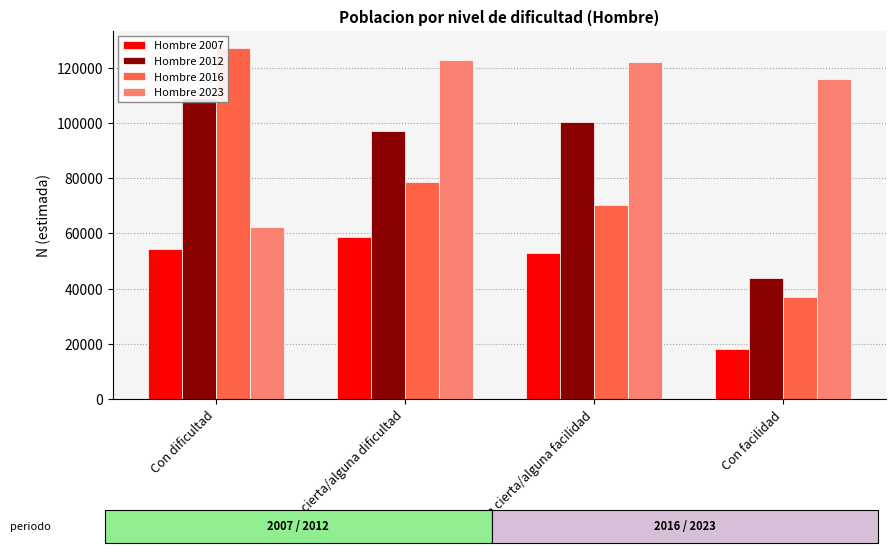

The Hombre 2007 series shows 52886 at Con cierta/alguna facilidad. True or false?

True